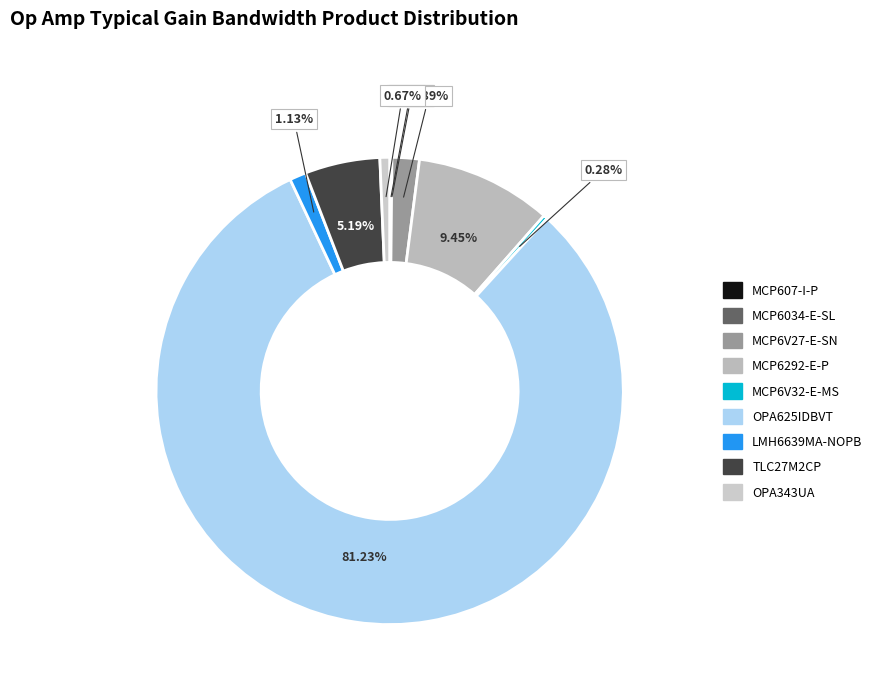

What is the total percentage of TLC27M2CP and MCP6V27-E-SN?

7.1%